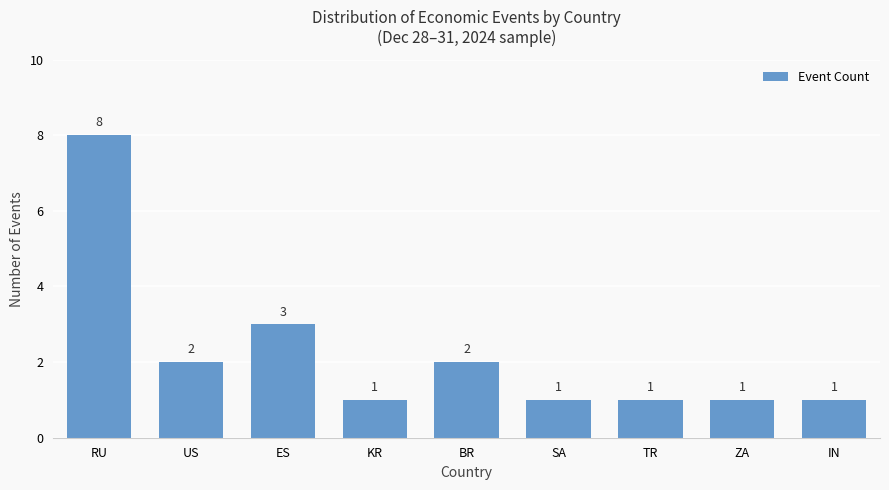

What is the label of the 8th bar from the left?

ZA